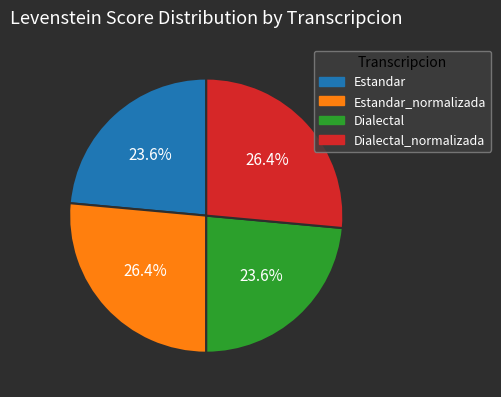

Combined, do Estandar and Dialectal account for over 50%?

No